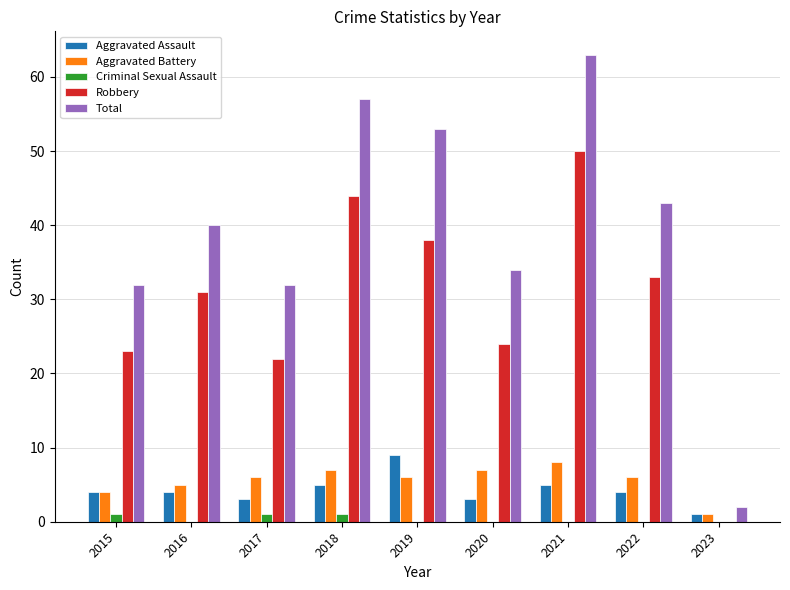

Are the bars horizontal?

No